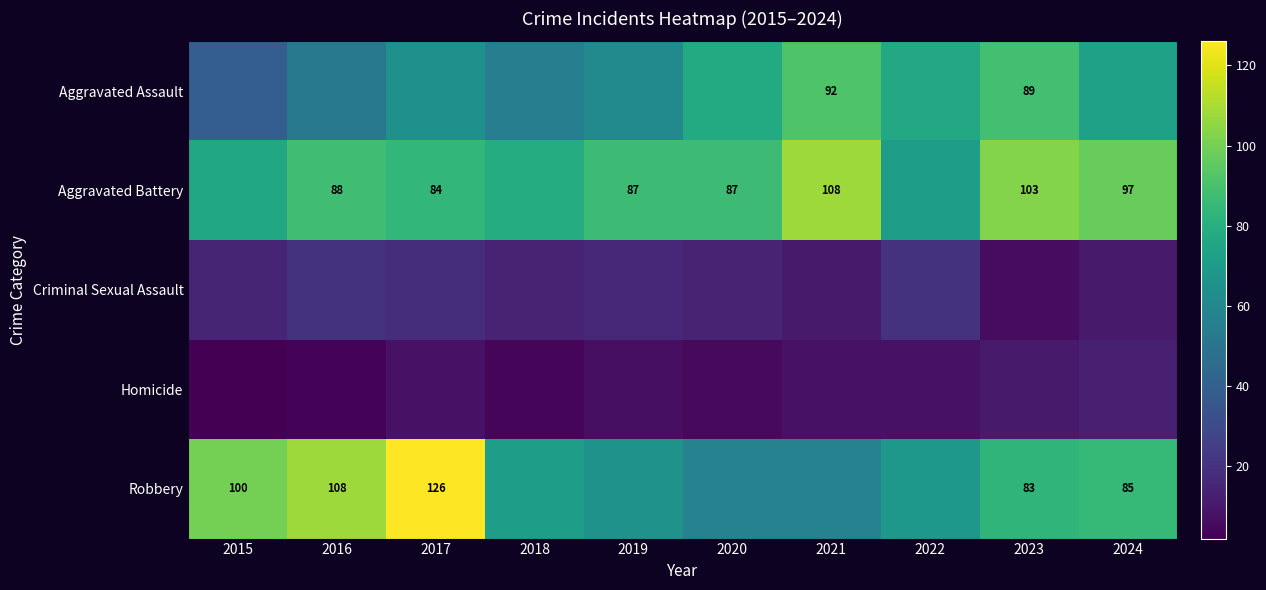

What is the difference between the Homicide values at 2021 and 2015?

6